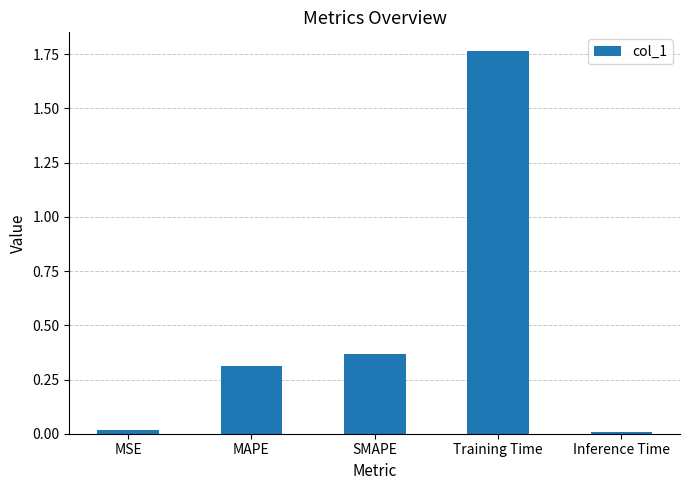

What is the average value?

0.5